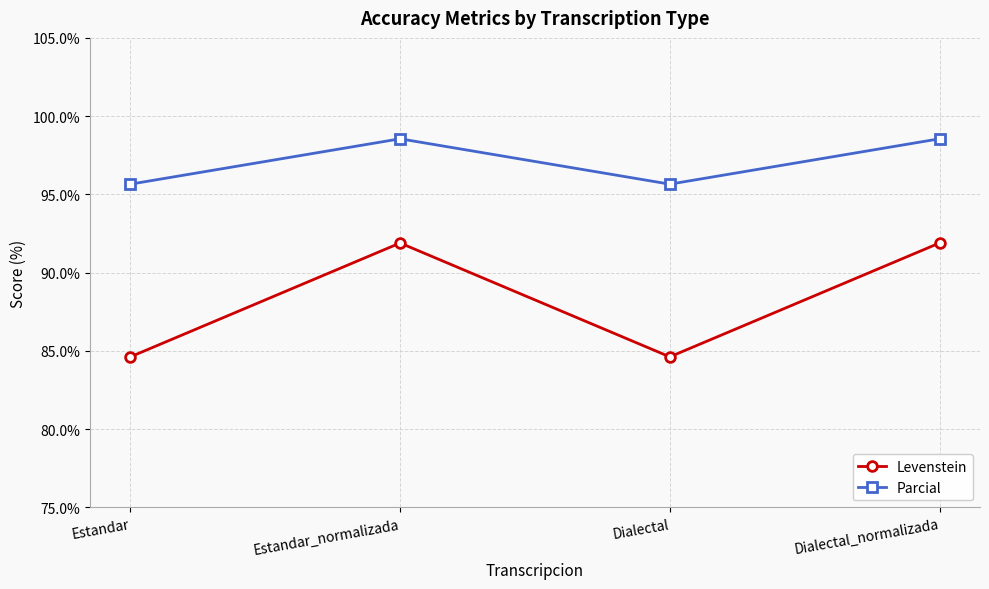

What are all the series names shown in the legend?

Levenstein, Parcial